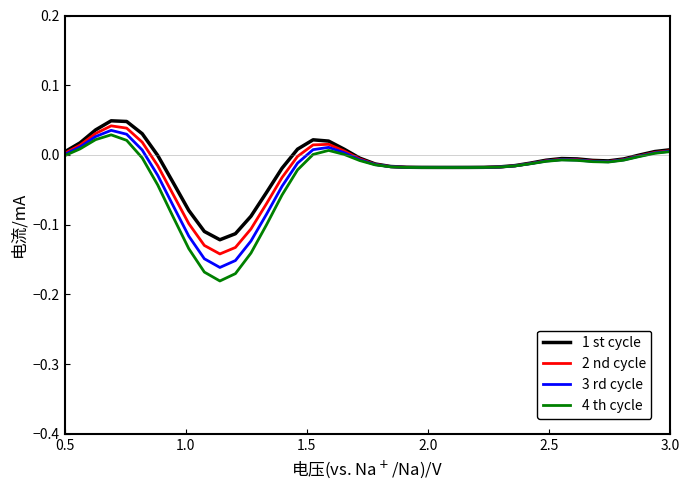

Which series has the widest spread of values?

4 th cycle